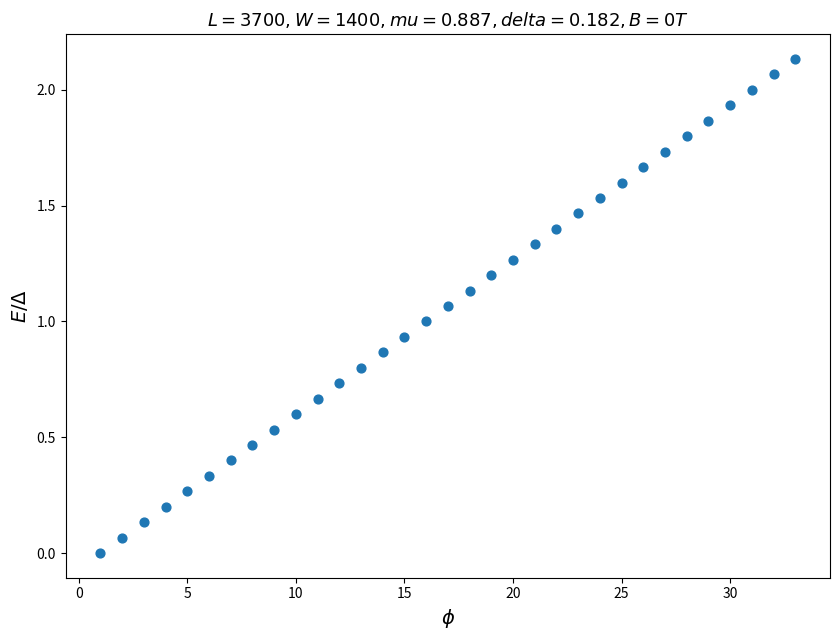

What is the range of X values (max minus min)?

32.0